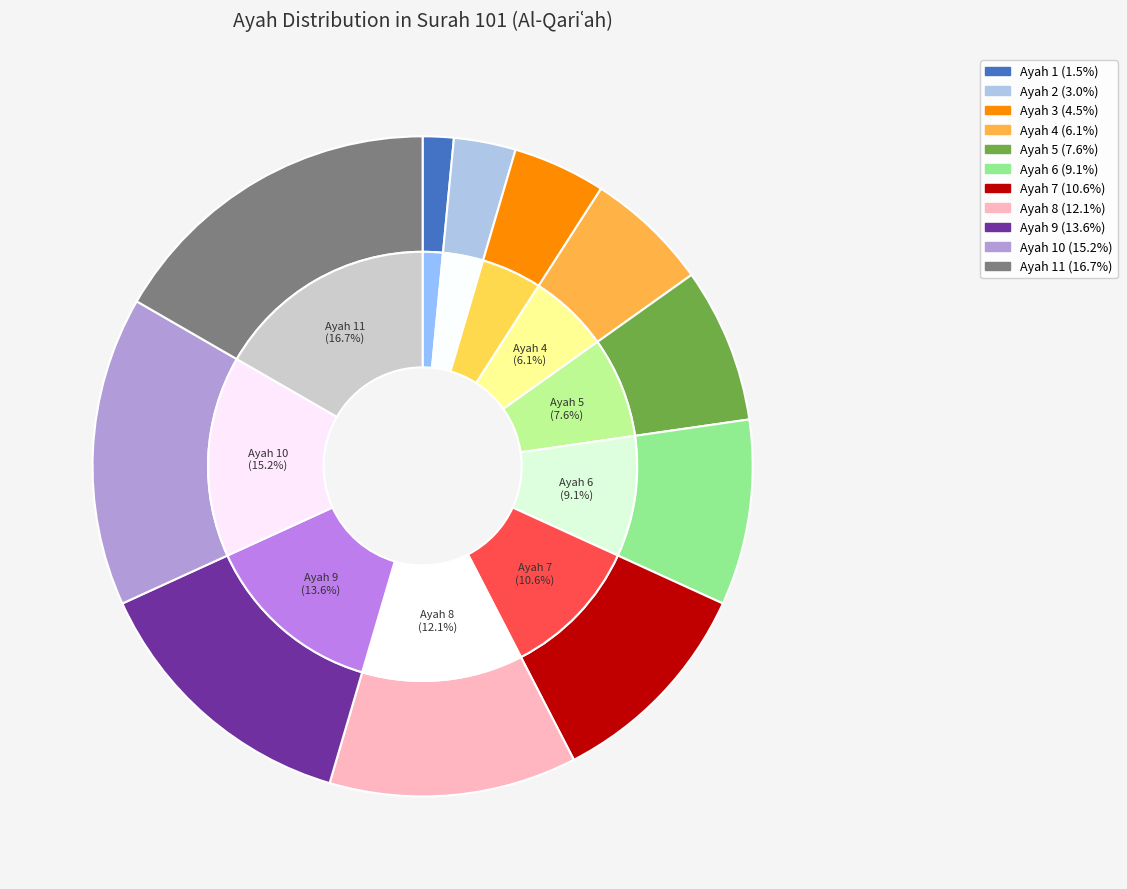

Count the number of slices in the pie.

11